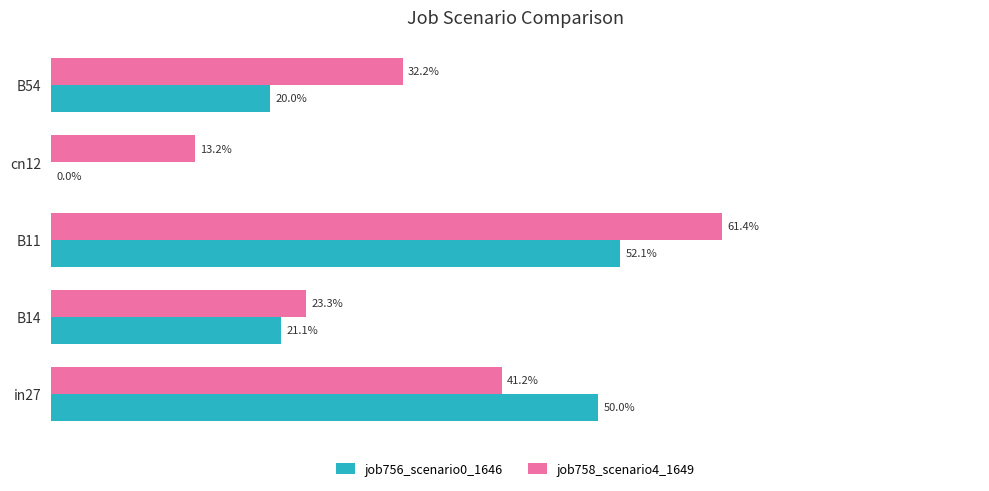

What are all the series names shown in the legend?

job756_scenario0_1646, job758_scenario4_1649